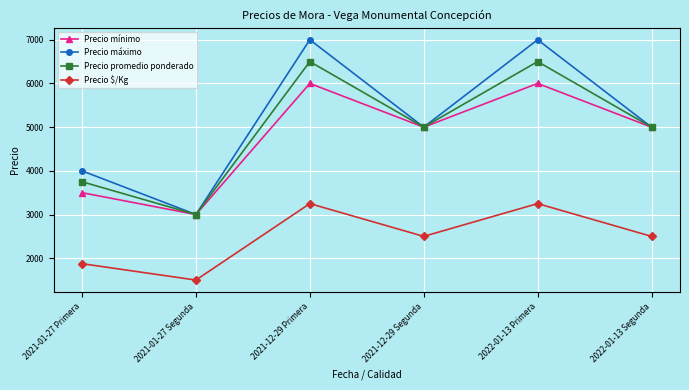

What is the difference between the maximum and minimum values in the Precio mínimo series?

3000